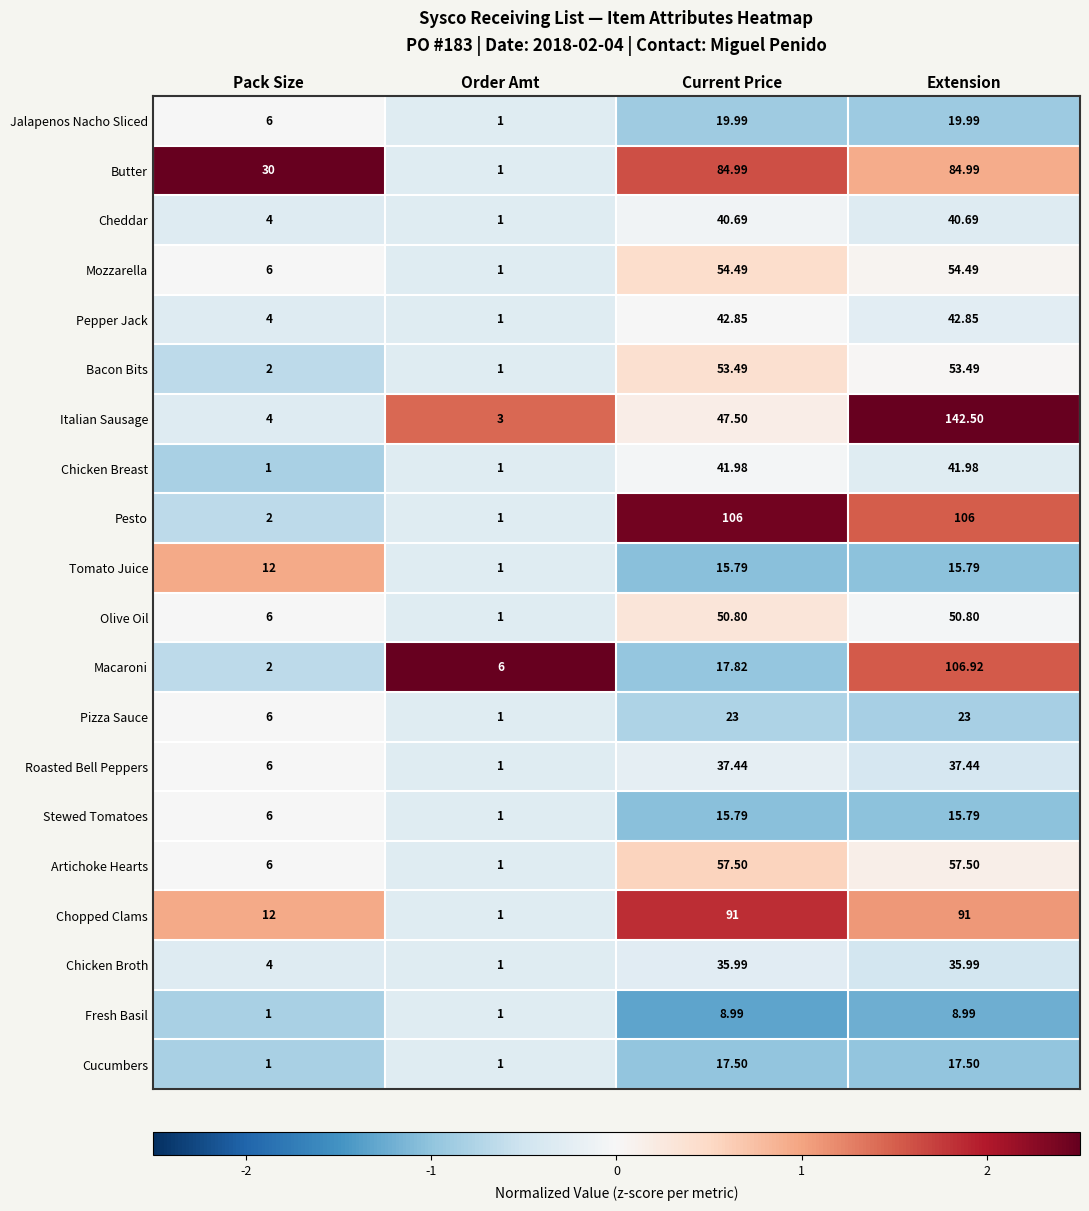

At which label does Chicken Breast first exceed 41?

Current Price